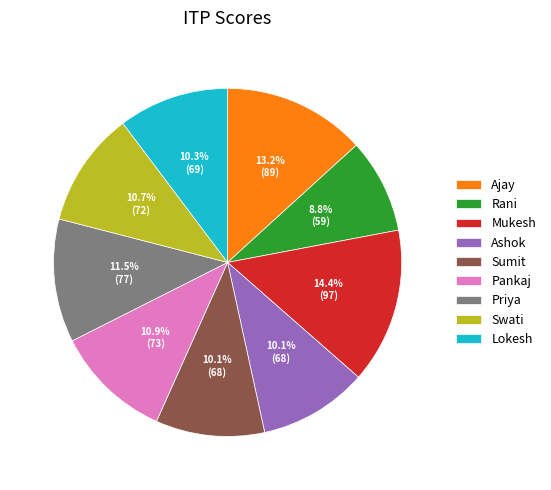

True or false: Ashok accounts for 10% of the total.

True